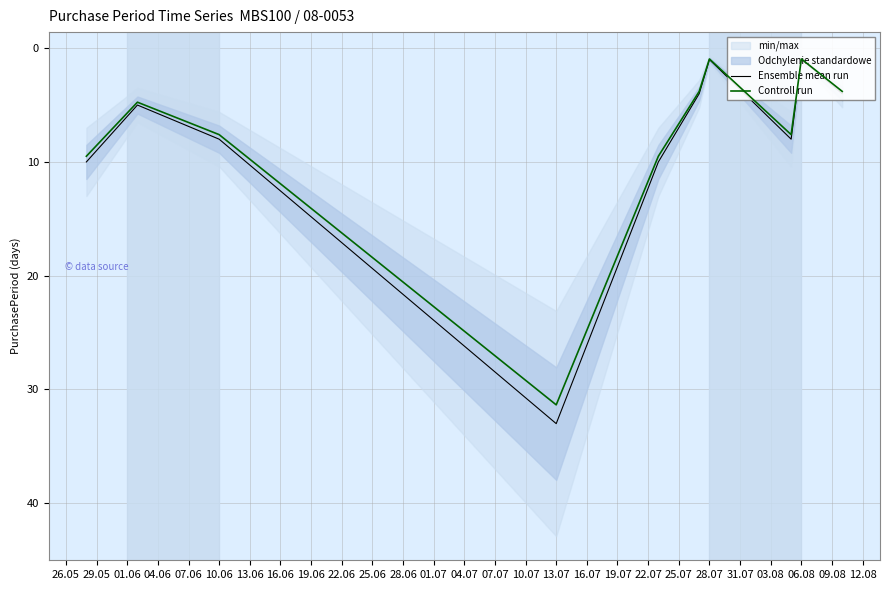

In Controll run, how many points are higher than both neighbors (excluding endpoints)?

2